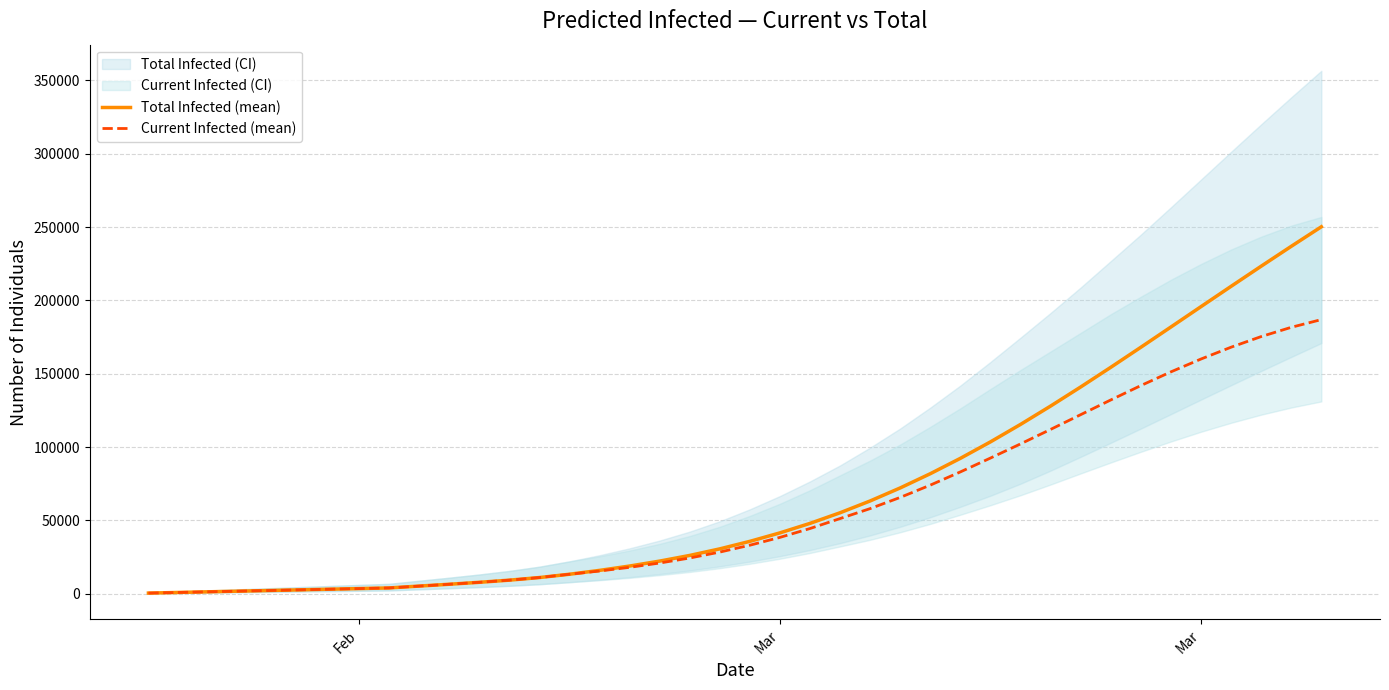

The Current Infected (mean) series shows 23934 at 22. True or false?

False